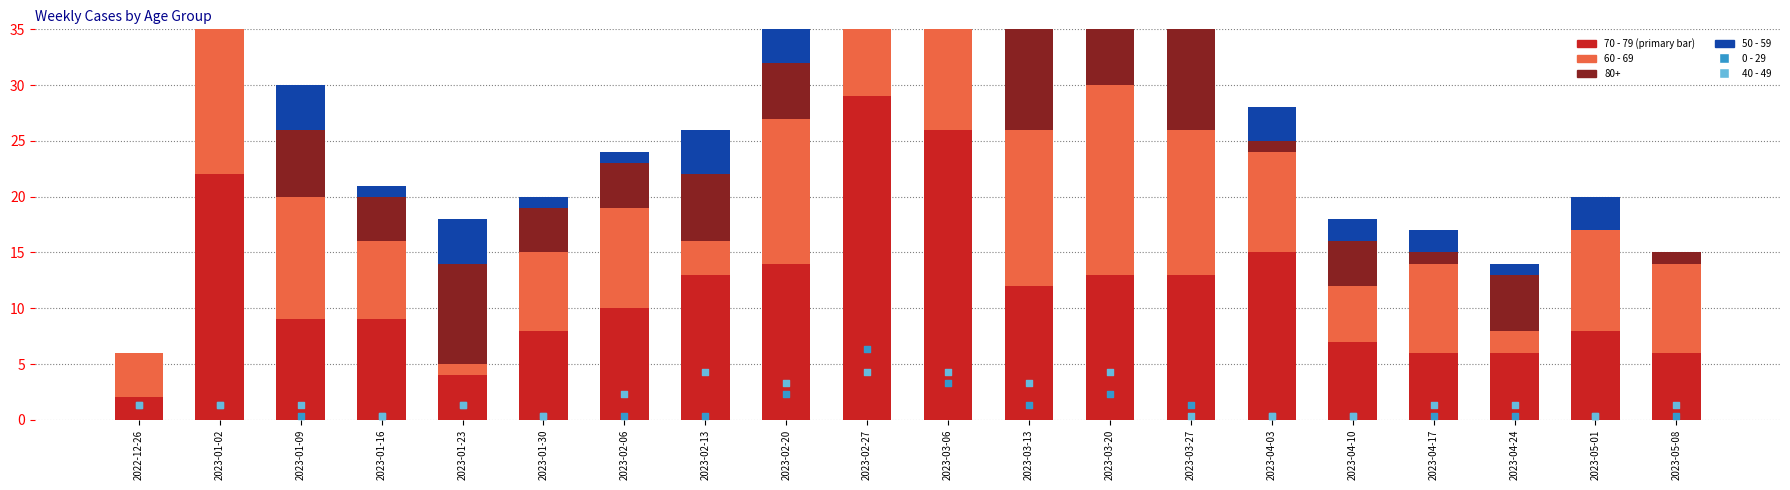

What is the total value across all series at 2023-01-09?

25.6